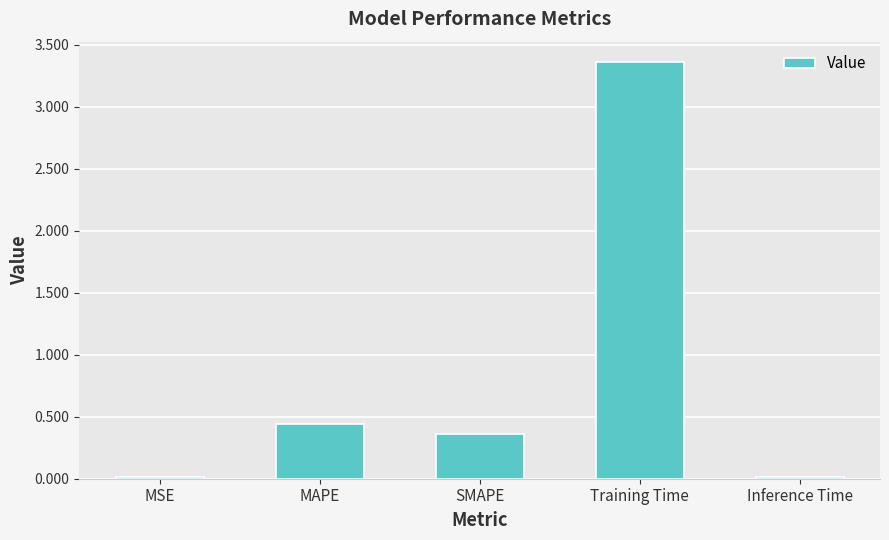

How many categories are shown in the chart?

5